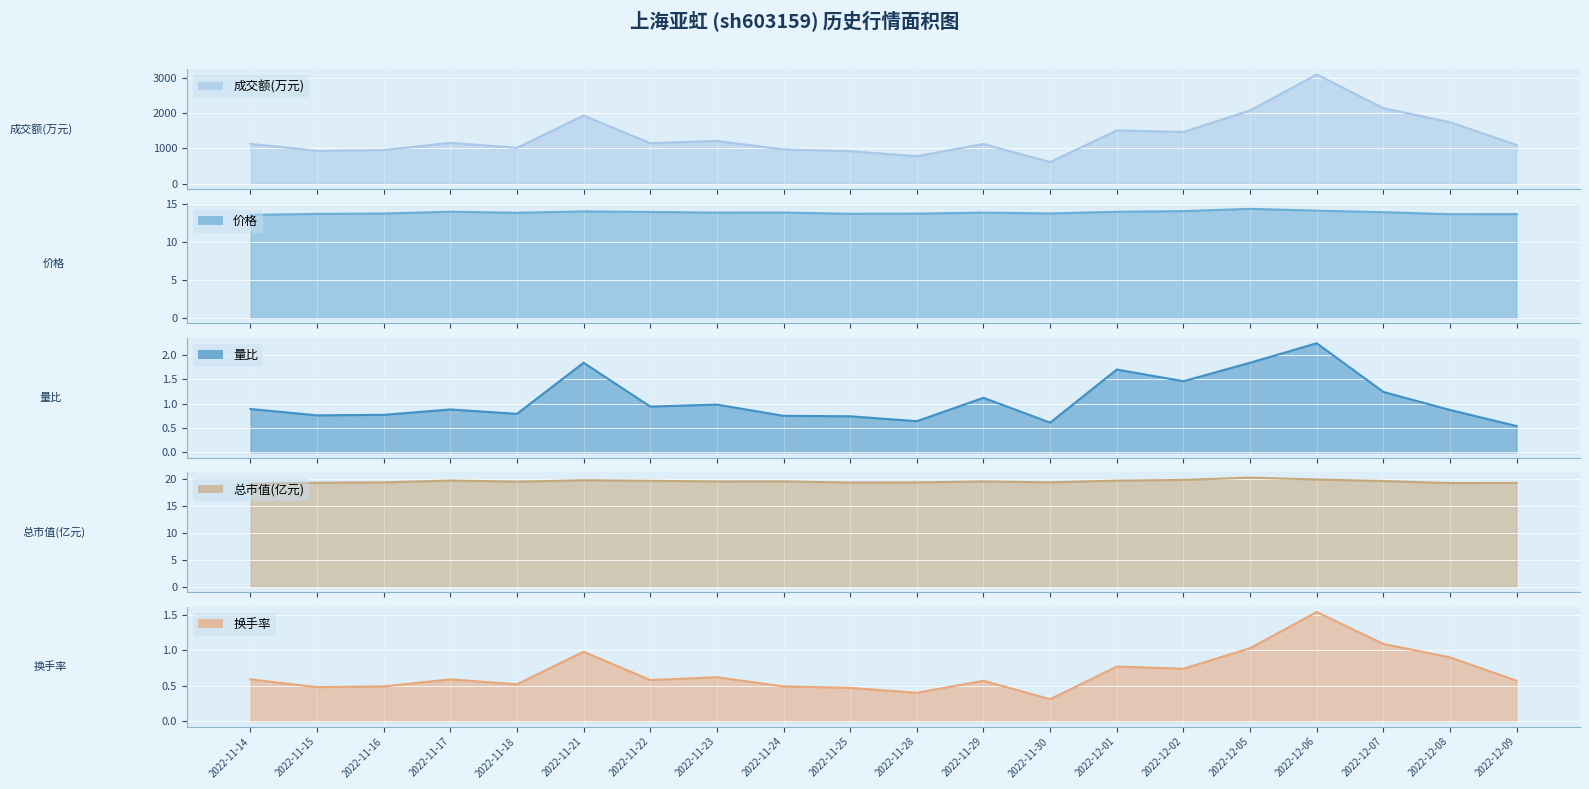

Where is the first local minimum for 量比?

2022-11-15